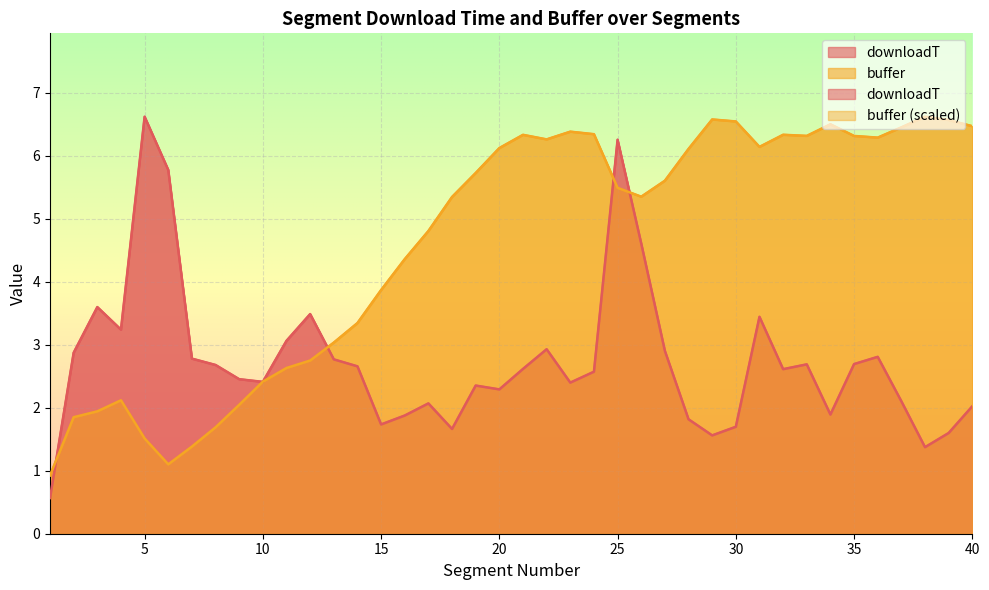

After their last crossing, which series has the higher values: buffer or downloadT?

buffer